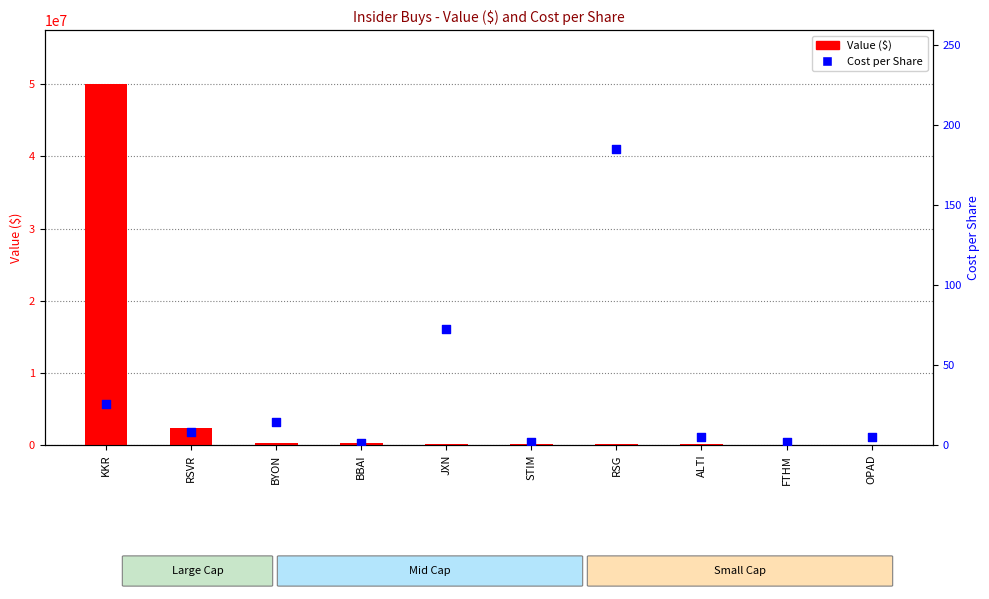

Which series reaches the minimum Y coordinate?

Cost per Share